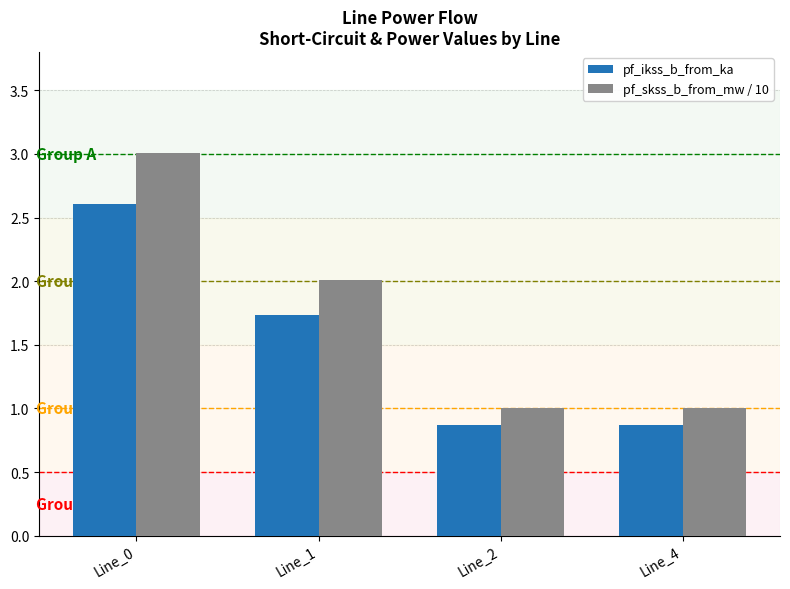

What is the average value of the pf_ikss_b_from_ka series?

1.5